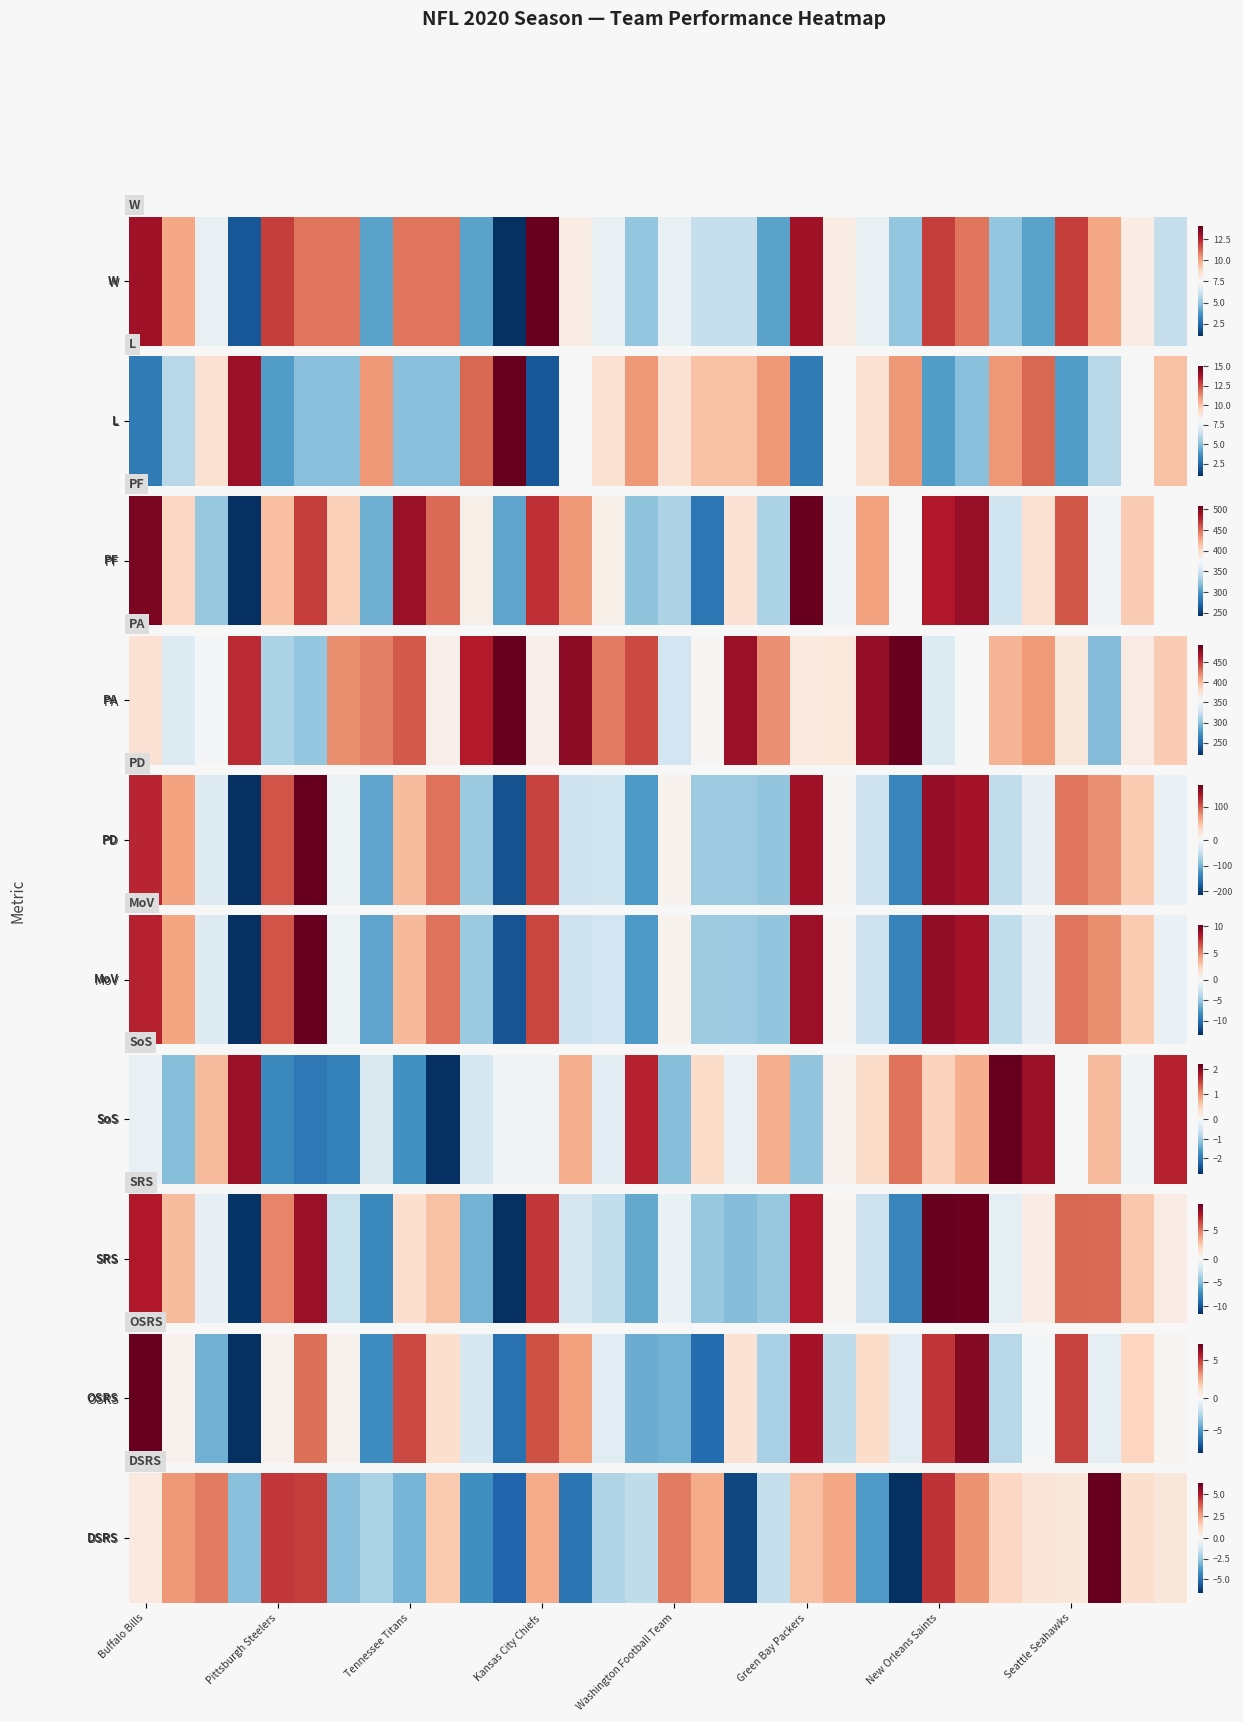

The value at Pittsburgh Steelers is 3.8. True or false?

False